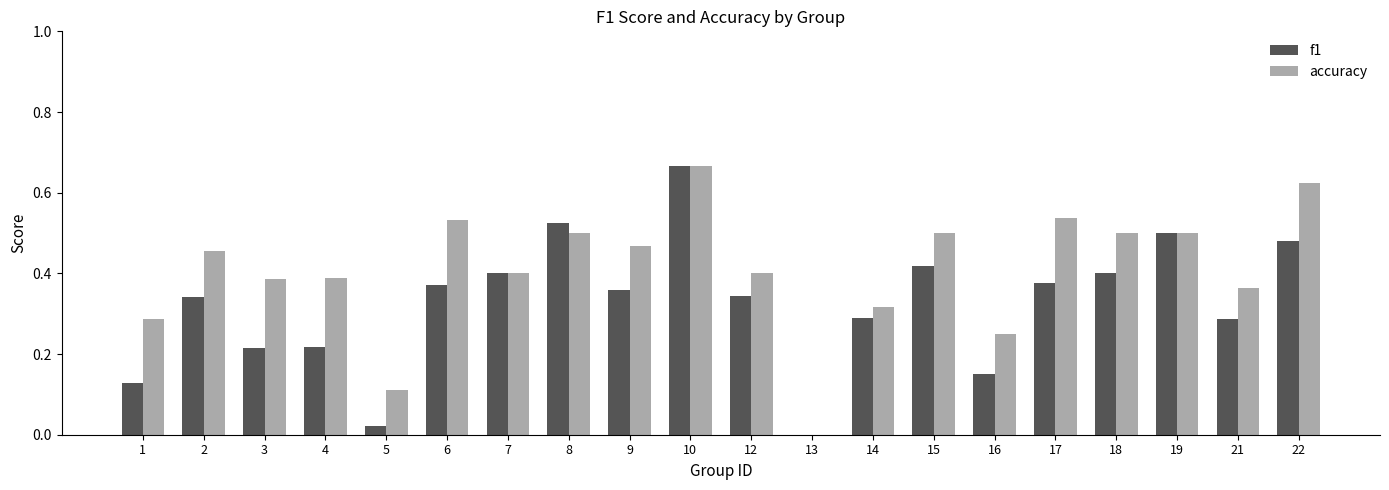

True or false: f1 has a value of 0.4 at 15.

True